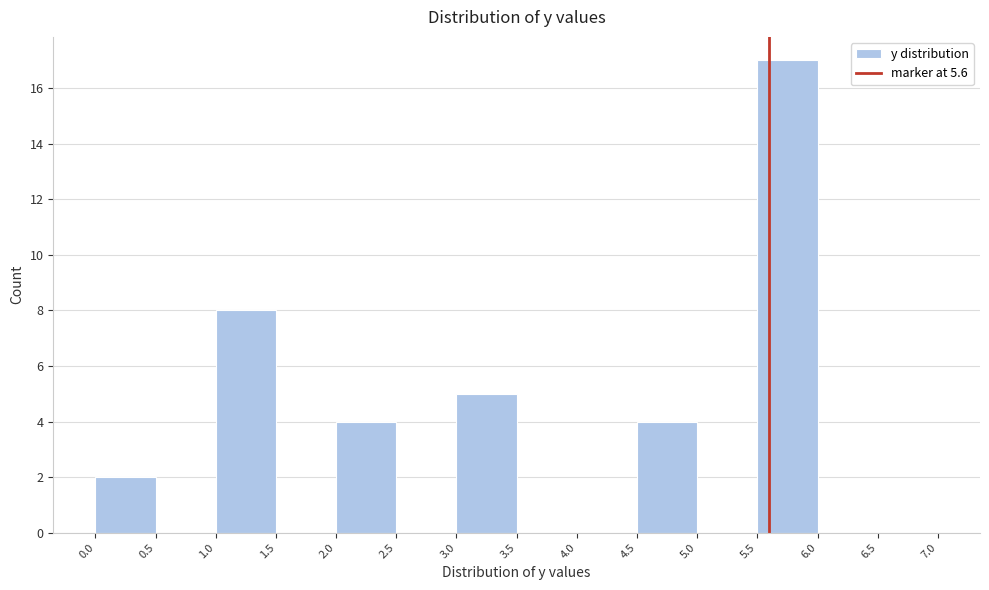

What is the height of the bar covering 4.5 to 5.0 on the x-axis? The values are not printed on the chart, so give them approximately, as read against the axis.

4